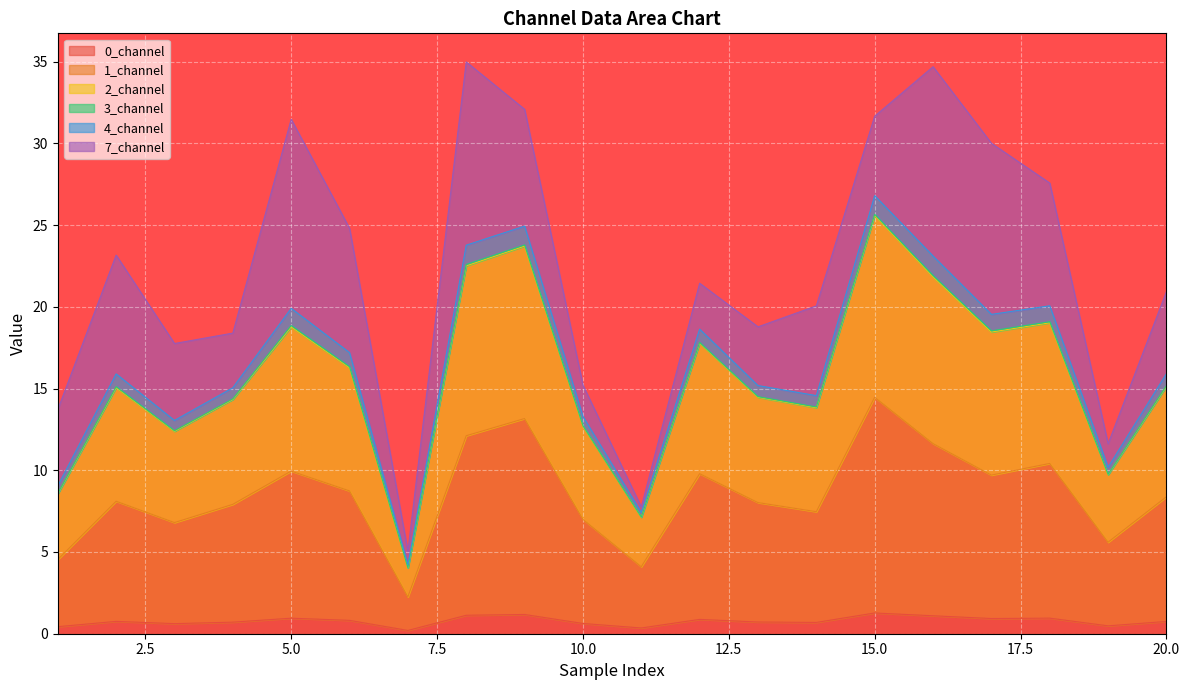

Where is 0_channel nearest to the value 0?

7